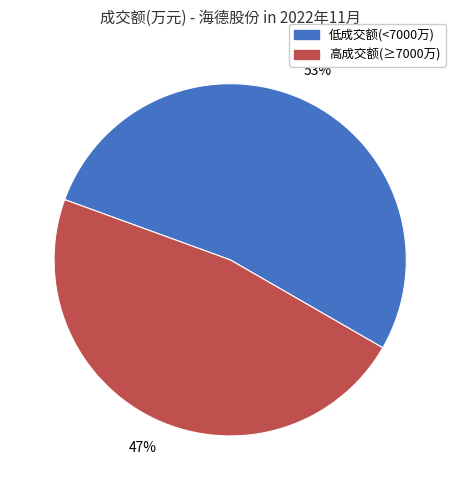

To the nearest percent, what is the difference between the largest and smallest slice percentages?

6%